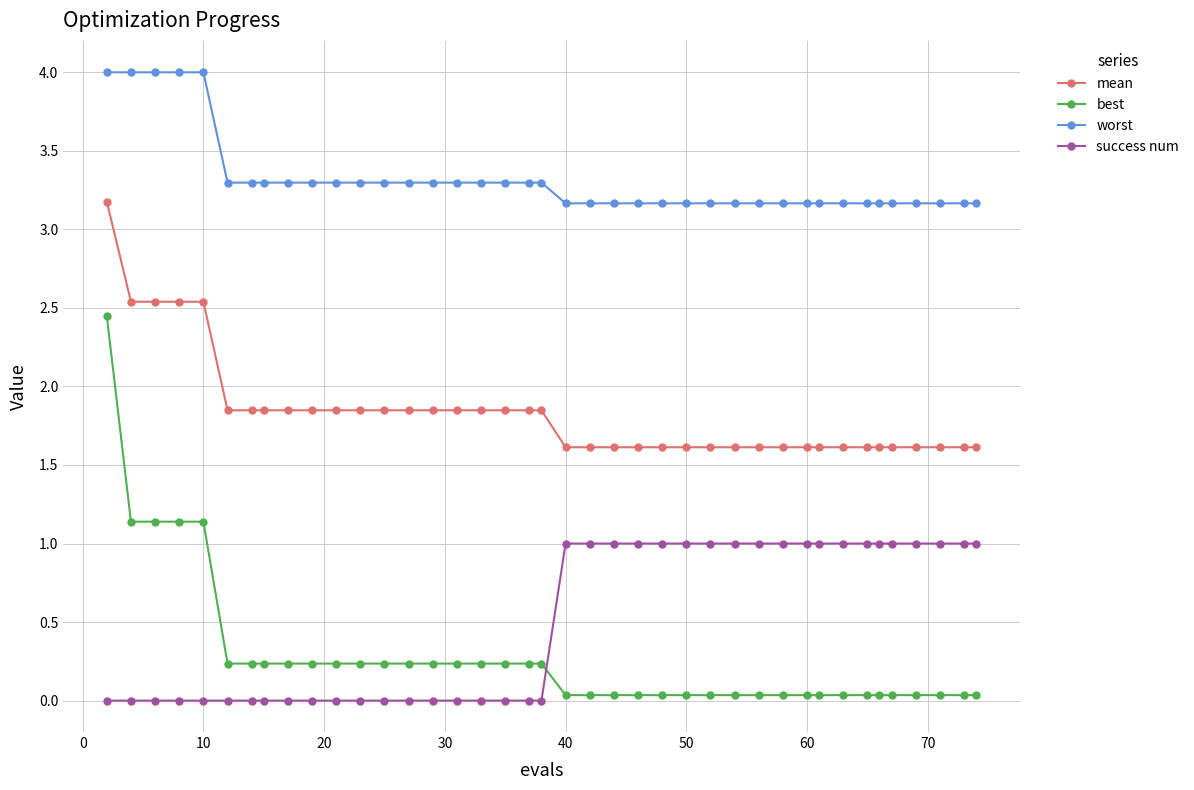

What is the lowest value of the mean series?

1.6